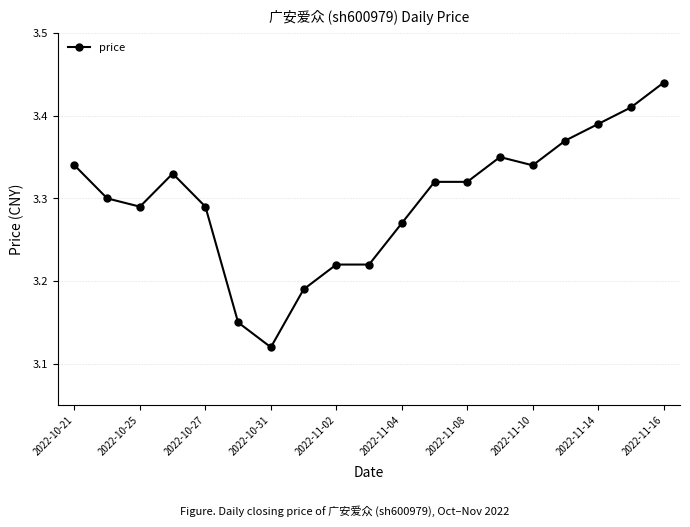

How many values are between 3 and 4?

19